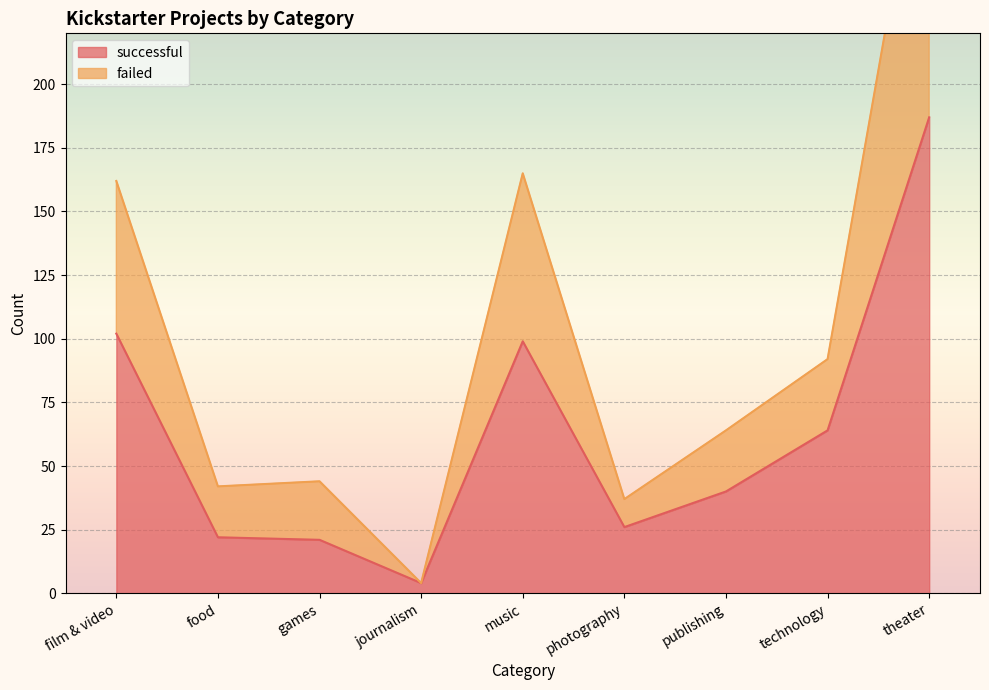

List the labels in order of failed value, smallest first.

journalism, photography, food, games, publishing, technology, film & video, music, theater